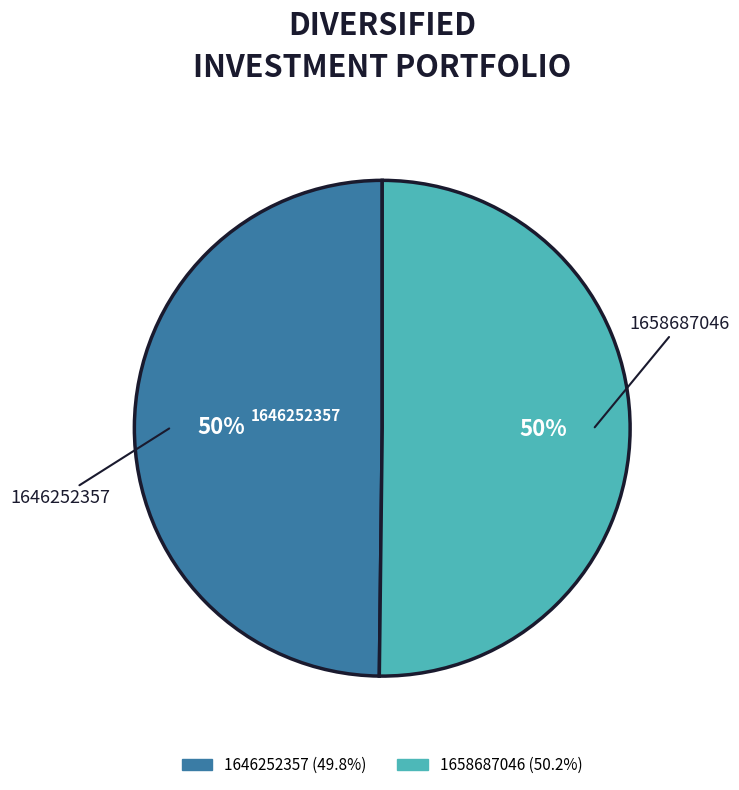

Is it true that 1646252357 is 38% of the pie?

False